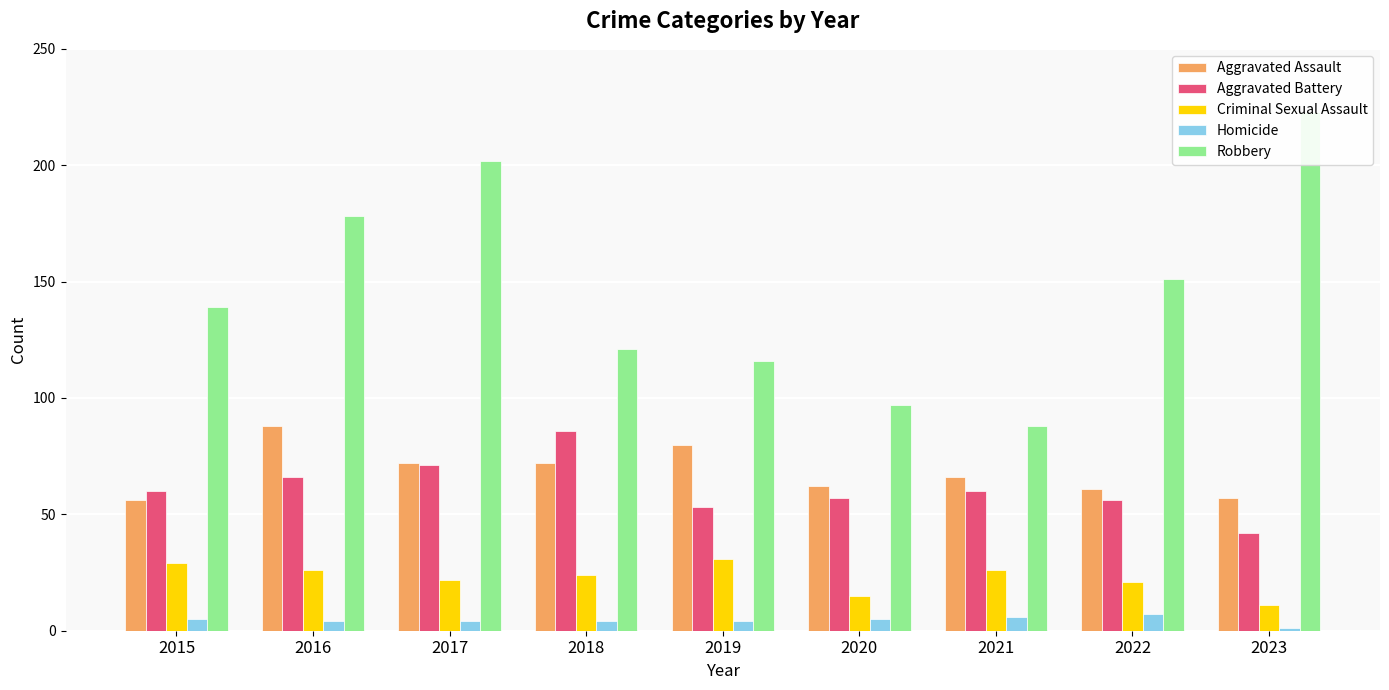

What is the difference between the maximum and minimum values in the Criminal Sexual Assault series?

20